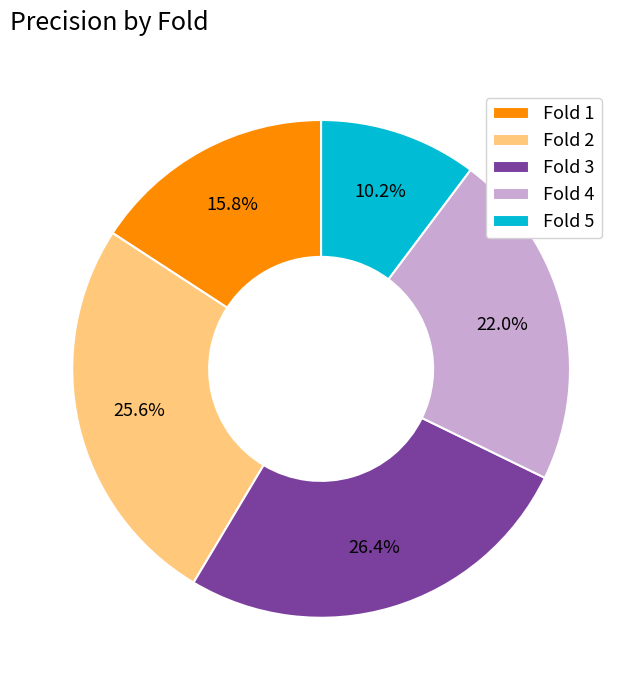

Combined, do Fold 1 and Fold 3 account for over 50%?

No